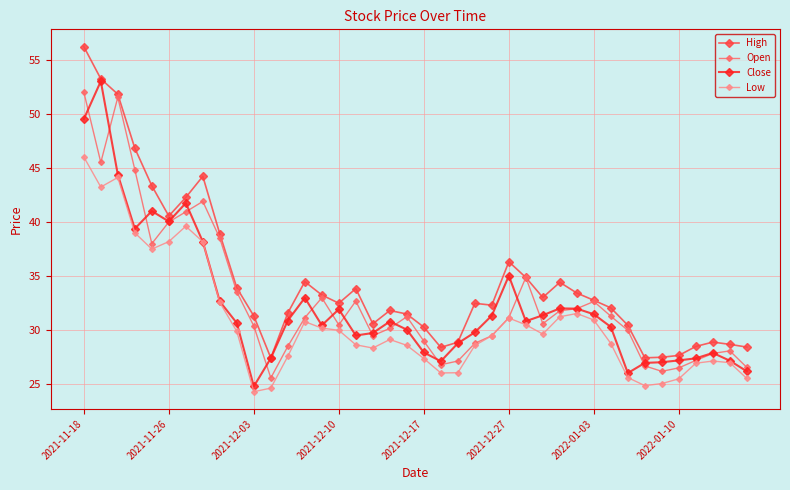

What is the value of the Close point at the 5th from the left?

41.0